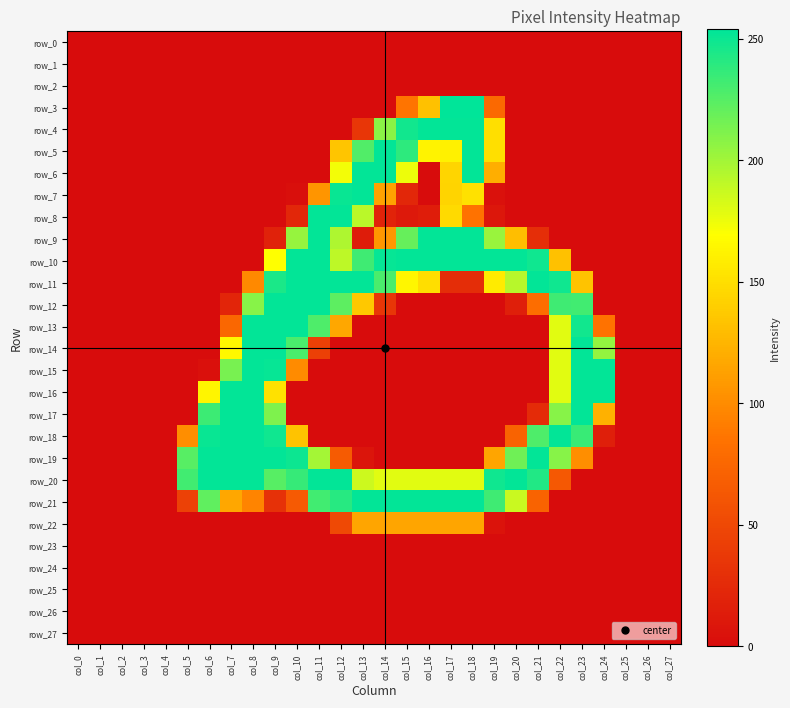

Reading right to left, transcribe all the data shown in this chart.

row_0: col_27=0	col_26=0	col_25=0	col_24=0	col_23=0	col_22=0	col_21=0	col_20=0	col_19=0	col_18=0	col_17=0	col_16=0	col_15=0	col_14=0	col_13=0	col_12=0	col_11=0	col_10=0	col_9=0	col_8=0	col_7=0	col_6=0	col_5=0	col_4=0	col_3=0	col_2=0	col_1=0	col_0=0
row_1: col_27=0	col_26=0	col_25=0	col_24=0	col_23=0	col_22=0	col_21=0	col_20=0	col_19=0	col_18=0	col_17=0	col_16=0	col_15=0	col_14=0	col_13=0	col_12=0	col_11=0	col_10=0	col_9=0	col_8=0	col_7=0	col_6=0	col_5=0	col_4=0	col_3=0	col_2=0	col_1=0	col_0=0
row_2: col_27=0	col_26=0	col_25=0	col_24=0	col_23=0	col_22=0	col_21=0	col_20=0	col_19=0	col_18=0	col_17=0	col_16=0	col_15=0	col_14=0	col_13=0	col_12=0	col_11=0	col_10=0	col_9=0	col_8=0	col_7=0	col_6=0	col_5=0	col_4=0	col_3=0	col_2=0	col_1=0	col_0=0
row_3: col_27=0	col_26=0	col_25=0	col_24=0	col_23=0	col_22=0	col_21=0	col_20=0	col_19=77	col_18=254	col_17=254	col_16=132	col_15=86	col_14=0	col_13=0	col_12=0	col_11=0	col_10=0	col_9=0	col_8=0	col_7=0	col_6=0	col_5=0	col_4=0	col_3=0	col_2=0	col_1=0	col_0=0
row_4: col_27=0	col_26=0	col_25=0	col_24=0	col_23=0	col_22=0	col_21=0	col_20=0	col_19=150	col_18=253	col_17=253	col_16=253	col_15=248	col_14=208	col_13=35	col_12=0	col_11=0	col_10=0	col_9=0	col_8=0	col_7=0	col_6=0	col_5=0	col_4=0	col_3=0	col_2=0	col_1=0	col_0=0
row_5: col_27=0	col_26=0	col_25=0	col_24=0	col_23=0	col_22=0	col_21=0	col_20=0	col_19=150	col_18=253	col_17=161	col_16=162	col_15=239	col_14=253	col_13=227	col_12=134	col_11=0	col_10=0	col_9=0	col_8=0	col_7=0	col_6=0	col_5=0	col_4=0	col_3=0	col_2=0	col_1=0	col_0=0
row_6: col_27=0	col_26=0	col_25=0	col_24=0	col_23=0	col_22=0	col_21=0	col_20=0	col_19=121	col_18=253	col_17=144	col_16=0	col_15=175	col_14=253	col_13=253	col_12=173	col_11=0	col_10=0	col_9=0	col_8=0	col_7=0	col_6=0	col_5=0	col_4=0	col_3=0	col_2=0	col_1=0	col_0=0
row_7: col_27=0	col_26=0	col_25=0	col_24=0	col_23=0	col_22=0	col_21=0	col_20=0	col_19=4	col_18=151	col_17=143	col_16=0	col_15=22	col_14=114	col_13=253	col_12=251	col_11=106	col_10=2	col_9=0	col_8=0	col_7=0	col_6=0	col_5=0	col_4=0	col_3=0	col_2=0	col_1=0	col_0=0
row_8: col_27=0	col_26=0	col_25=0	col_24=0	col_23=0	col_22=0	col_21=0	col_20=0	col_19=9	col_18=85	col_17=147	col_16=14	col_15=11	col_14=19	col_13=192	col_12=253	col_11=253	col_10=22	col_9=0	col_8=0	col_7=0	col_6=0	col_5=0	col_4=0	col_3=0	col_2=0	col_1=0	col_0=0
row_9: col_27=0	col_26=0	col_25=0	col_24=0	col_23=0	col_22=0	col_21=28	col_20=130	col_19=203	col_18=253	col_17=253	col_16=253	col_15=220	col_14=107	col_13=13	col_12=196	col_11=253	col_10=204	col_9=18	col_8=0	col_7=0	col_6=0	col_5=0	col_4=0	col_3=0	col_2=0	col_1=0	col_0=0
row_10: col_27=0	col_26=0	col_25=0	col_24=0	col_23=0	col_22=132	col_21=249	col_20=253	col_19=253	col_18=253	col_17=253	col_16=253	col_15=253	col_14=252	col_13=233	col_12=191	col_11=253	col_10=253	col_9=169	col_8=0	col_7=0	col_6=0	col_5=0	col_4=0	col_3=0	col_2=0	col_1=0	col_0=0
row_11: col_27=0	col_26=0	col_25=0	col_24=0	col_23=133	col_22=249	col_21=253	col_20=193	col_19=157	col_18=27	col_17=27	col_16=149	col_15=164	col_14=229	col_13=253	col_12=253	col_11=253	col_10=253	col_9=245	col_8=99	col_7=0	col_6=0	col_5=0	col_4=0	col_3=0	col_2=0	col_1=0	col_0=0
row_12: col_27=0	col_26=0	col_25=0	col_24=0	col_23=232	col_22=233	col_21=81	col_20=16	col_19=0	col_18=0	col_17=0	col_16=0	col_15=0	col_14=35	col_13=136	col_12=223	col_11=253	col_10=253	col_9=253	col_8=209	col_7=21	col_6=0	col_5=0	col_4=0	col_3=0	col_2=0	col_1=0	col_0=0
row_13: col_27=0	col_26=0	col_25=0	col_24=85	col_23=248	col_22=179	col_21=0	col_20=0	col_19=0	col_18=0	col_17=0	col_16=0	col_15=0	col_14=0	col_13=0	col_12=117	col_11=228	col_10=253	col_9=253	col_8=253	col_7=76	col_6=0	col_5=0	col_4=0	col_3=0	col_2=0	col_1=0	col_0=0
row_14: col_27=0	col_26=0	col_25=0	col_24=205	col_23=253	col_22=179	col_21=0	col_20=0	col_19=0	col_18=0	col_17=0	col_16=0	col_15=0	col_14=0	col_13=0	col_12=0	col_11=43	col_10=229	col_9=253	col_8=253	col_7=165	col_6=0	col_5=0	col_4=0	col_3=0	col_2=0	col_1=0	col_0=0
row_15: col_27=0	col_26=0	col_25=0	col_24=253	col_23=253	col_22=179	col_21=0	col_20=0	col_19=0	col_18=0	col_17=0	col_16=0	col_15=0	col_14=0	col_13=0	col_12=0	col_11=0	col_10=100	col_9=252	col_8=253	col_7=214	col_6=3	col_5=0	col_4=0	col_3=0	col_2=0	col_1=0	col_0=0
row_16: col_27=0	col_26=0	col_25=0	col_24=253	col_23=253	col_22=179	col_21=0	col_20=0	col_19=0	col_18=0	col_17=0	col_16=0	col_15=0	col_14=0	col_13=0	col_12=0	col_11=0	col_10=0	col_9=151	col_8=253	col_7=253	col_6=163	col_5=0	col_4=0	col_3=0	col_2=0	col_1=0	col_0=0
row_17: col_27=0	col_26=0	col_25=0	col_24=123	col_23=253	col_22=209	col_21=26	col_20=0	col_19=0	col_18=0	col_17=0	col_16=0	col_15=0	col_14=0	col_13=0	col_12=0	col_11=0	col_10=0	col_9=212	col_8=253	col_7=253	col_6=234	col_5=0	col_4=0	col_3=0	col_2=0	col_1=0	col_0=0
row_18: col_27=0	col_26=0	col_25=0	col_24=16	col_23=235	col_22=253	col_21=228	col_20=72	col_19=0	col_18=0	col_17=0	col_16=0	col_15=0	col_14=0	col_13=0	col_12=0	col_11=0	col_10=133	col_9=249	col_8=253	col_7=253	col_6=251	col_5=102	col_4=0	col_3=0	col_2=0	col_1=0	col_0=0
row_19: col_27=0	col_26=0	col_25=0	col_24=0	col_23=102	col_22=209	col_21=253	col_20=217	col_19=116	col_18=0	col_17=0	col_16=0	col_15=0	col_14=0	col_13=7	col_12=66	col_11=199	col_10=250	col_9=253	col_8=253	col_7=253	col_6=253	col_5=225	col_4=0	col_3=0	col_2=0	col_1=0	col_0=0
row_20: col_27=0	col_26=0	col_25=0	col_24=0	col_23=0	col_22=63	col_21=243	col_20=253	col_19=249	col_18=179	col_17=179	col_16=179	col_15=179	col_14=179	col_13=186	col_12=253	col_11=253	col_10=236	col_9=225	col_8=253	col_7=253	col_6=253	col_5=232	col_4=0	col_3=0	col_2=0	col_1=0	col_0=0
row_21: col_27=0	col_26=0	col_25=0	col_24=0	col_23=0	col_22=0	col_21=72	col_20=187	col_19=233	col_18=253	col_17=253	col_16=253	col_15=253	col_14=253	col_13=253	col_12=241	col_11=232	col_10=65	col_9=31	col_8=96	col_7=117	col_6=222	col_5=44	col_4=0	col_3=0	col_2=0	col_1=0	col_0=0
row_22: col_27=0	col_26=0	col_25=0	col_24=0	col_23=0	col_22=0	col_21=0	col_20=0	col_19=6	col_18=116	col_17=116	col_16=116	col_15=116	col_14=116	col_13=116	col_12=51	col_11=0	col_10=0	col_9=0	col_8=0	col_7=0	col_6=0	col_5=0	col_4=0	col_3=0	col_2=0	col_1=0	col_0=0
row_23: col_27=0	col_26=0	col_25=0	col_24=0	col_23=0	col_22=0	col_21=0	col_20=0	col_19=0	col_18=0	col_17=0	col_16=0	col_15=0	col_14=0	col_13=0	col_12=0	col_11=0	col_10=0	col_9=0	col_8=0	col_7=0	col_6=0	col_5=0	col_4=0	col_3=0	col_2=0	col_1=0	col_0=0
row_24: col_27=0	col_26=0	col_25=0	col_24=0	col_23=0	col_22=0	col_21=0	col_20=0	col_19=0	col_18=0	col_17=0	col_16=0	col_15=0	col_14=0	col_13=0	col_12=0	col_11=0	col_10=0	col_9=0	col_8=0	col_7=0	col_6=0	col_5=0	col_4=0	col_3=0	col_2=0	col_1=0	col_0=0
row_25: col_27=0	col_26=0	col_25=0	col_24=0	col_23=0	col_22=0	col_21=0	col_20=0	col_19=0	col_18=0	col_17=0	col_16=0	col_15=0	col_14=0	col_13=0	col_12=0	col_11=0	col_10=0	col_9=0	col_8=0	col_7=0	col_6=0	col_5=0	col_4=0	col_3=0	col_2=0	col_1=0	col_0=0
row_26: col_27=0	col_26=0	col_25=0	col_24=0	col_23=0	col_22=0	col_21=0	col_20=0	col_19=0	col_18=0	col_17=0	col_16=0	col_15=0	col_14=0	col_13=0	col_12=0	col_11=0	col_10=0	col_9=0	col_8=0	col_7=0	col_6=0	col_5=0	col_4=0	col_3=0	col_2=0	col_1=0	col_0=0
row_27: col_27=0	col_26=0	col_25=0	col_24=0	col_23=0	col_22=0	col_21=0	col_20=0	col_19=0	col_18=0	col_17=0	col_16=0	col_15=0	col_14=0	col_13=0	col_12=0	col_11=0	col_10=0	col_9=0	col_8=0	col_7=0	col_6=0	col_5=0	col_4=0	col_3=0	col_2=0	col_1=0	col_0=0